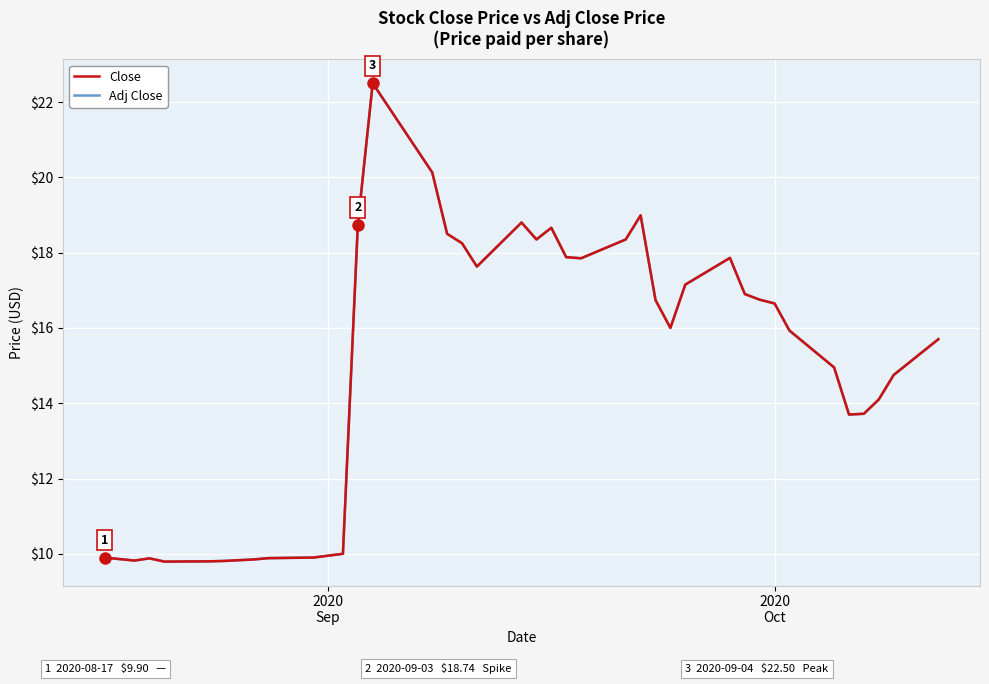

Reading left to right, what are all the values shown in this chart?

Close: 9.9	9.9	9.8	9.9	9.8	9.8	9.8	9.8	9.8	9.9	9.9	9.9	10.0	18.7	22.5	20.1	18.5	18.2	17.6	18.8	18.4	18.7	17.9	17.9	18.4	19.0	16.7	16.0	17.1	17.9	16.9	16.8	16.6	15.9	14.9	13.7	13.7	14.1	14.8	15.7
Adj Close: 9.9	9.9	9.8	9.9	9.8	9.8	9.8	9.8	9.8	9.9	9.9	9.9	10.0	18.7	22.5	20.1	18.5	18.2	17.6	18.8	18.4	18.7	17.9	17.9	18.4	19.0	16.7	16.0	17.1	17.9	16.9	16.8	16.6	15.9	14.9	13.7	13.7	14.1	14.8	15.7